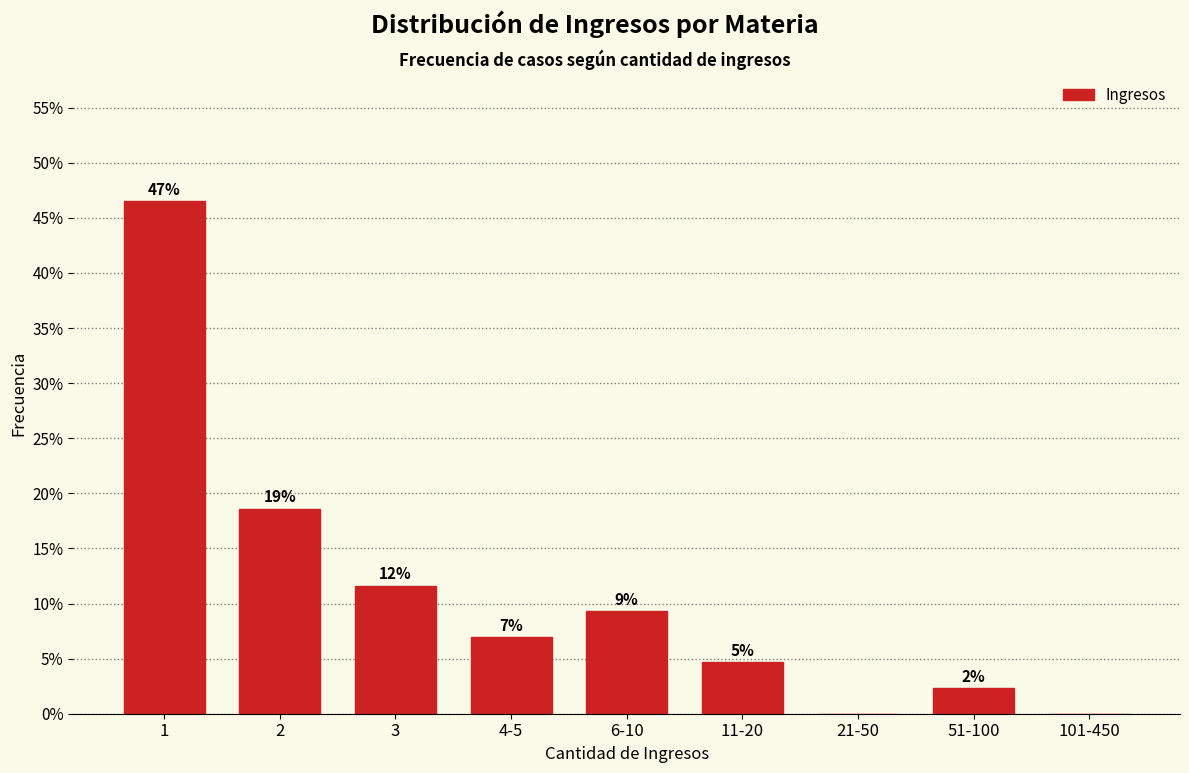

Are the bars horizontal?

No